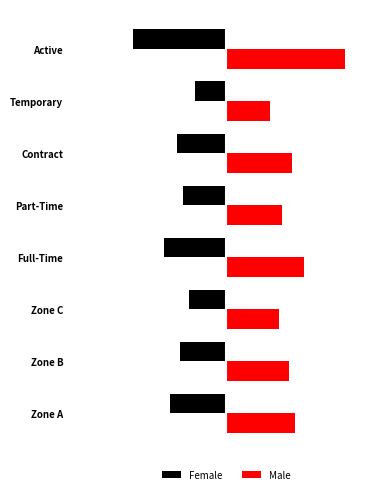

What are all the series names shown in the legend?

Female, Male